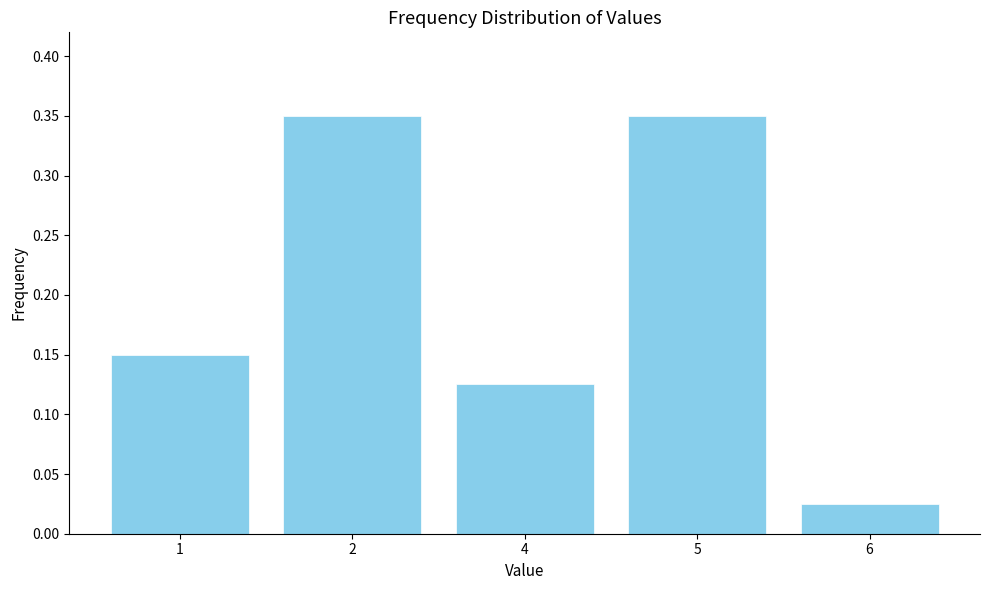

What is the change in value from 5 to 6?

-0.3